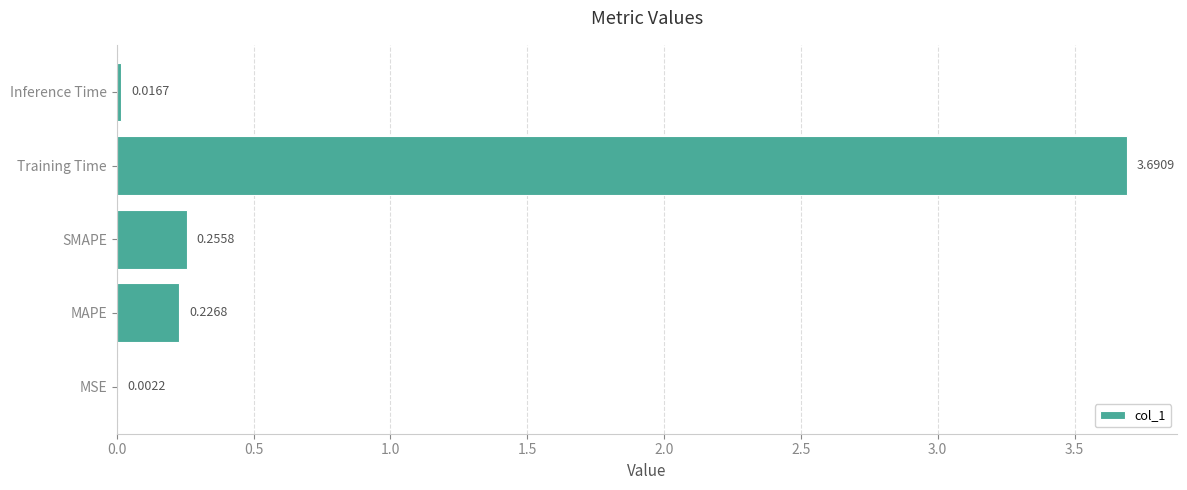

Between MAPE and Inference Time, which is larger?

MAPE